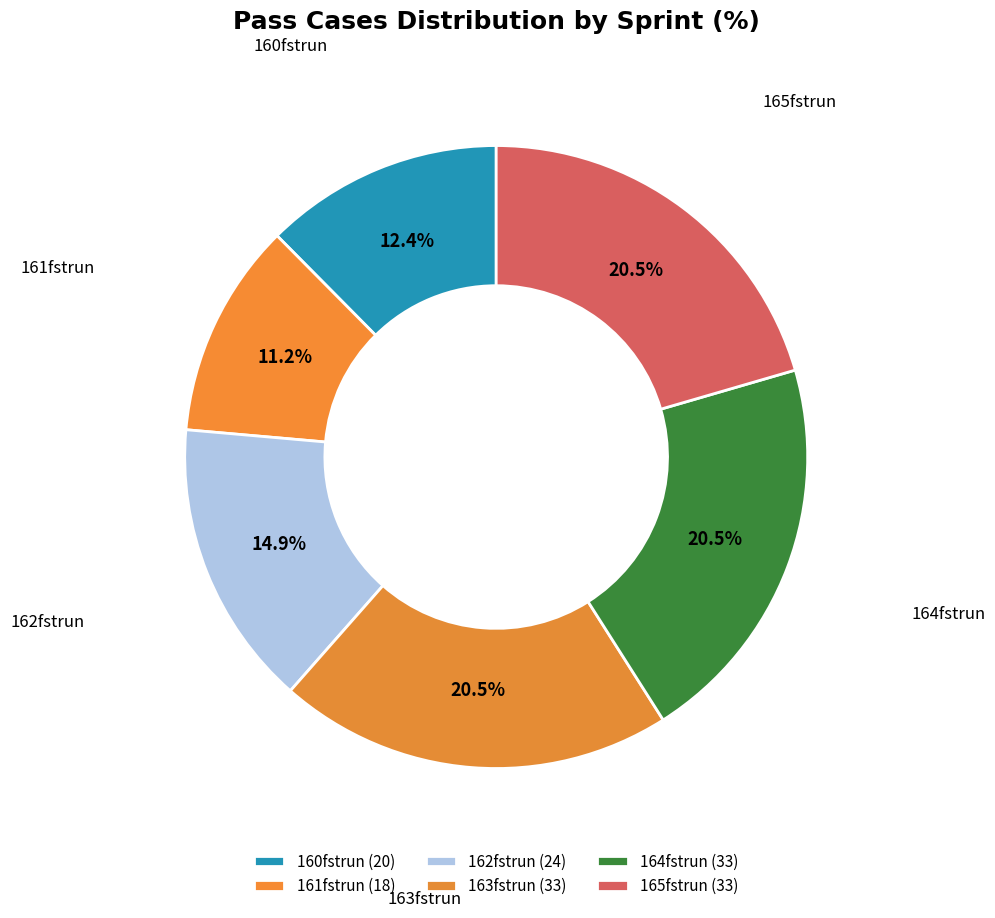

Which category has the smallest portion of the pie?

161fstrun